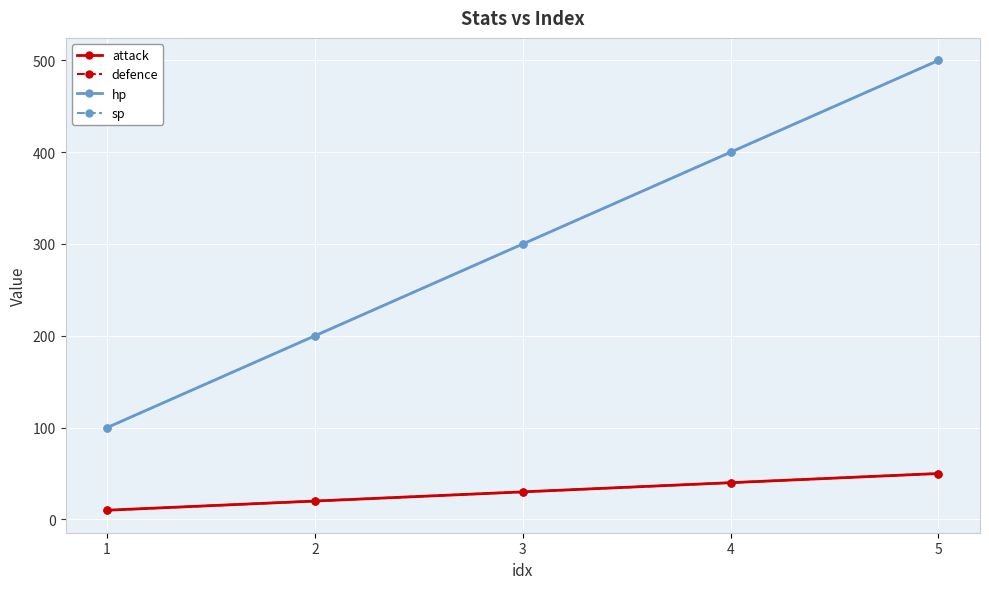

True or false: sp has a value of 100 at 1.

True